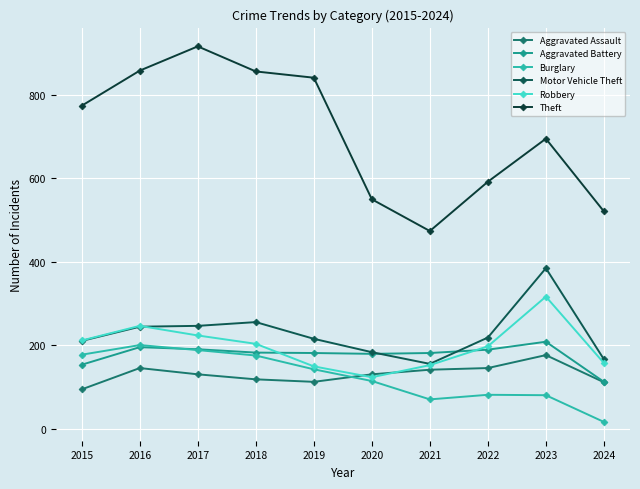

What is the sum of all Theft values?

7077